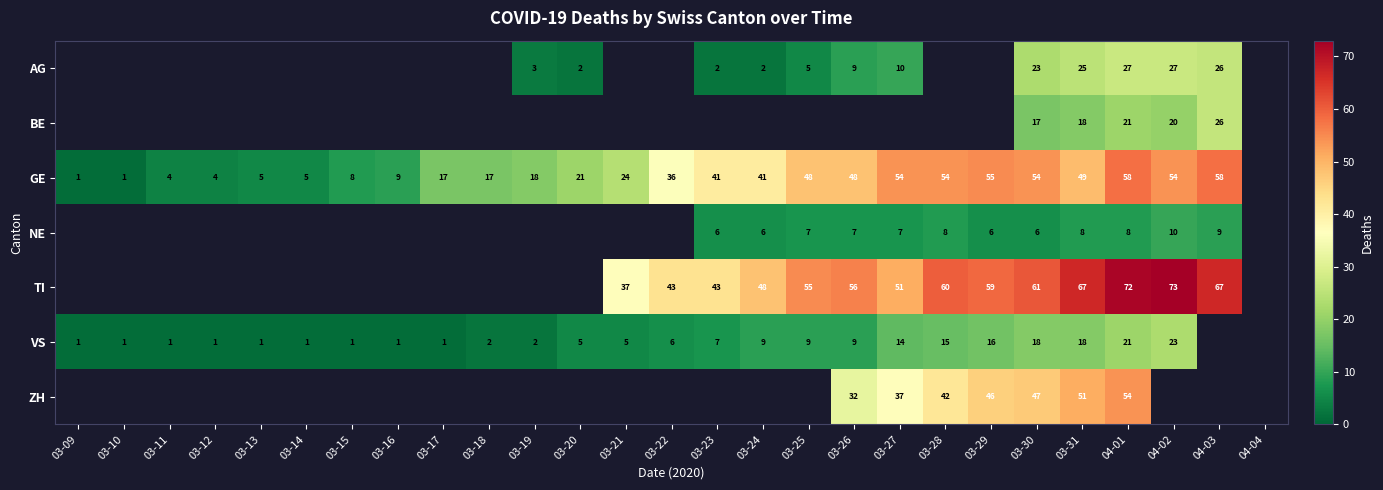

True or false: NE has a value of 8 at 03-28.

True